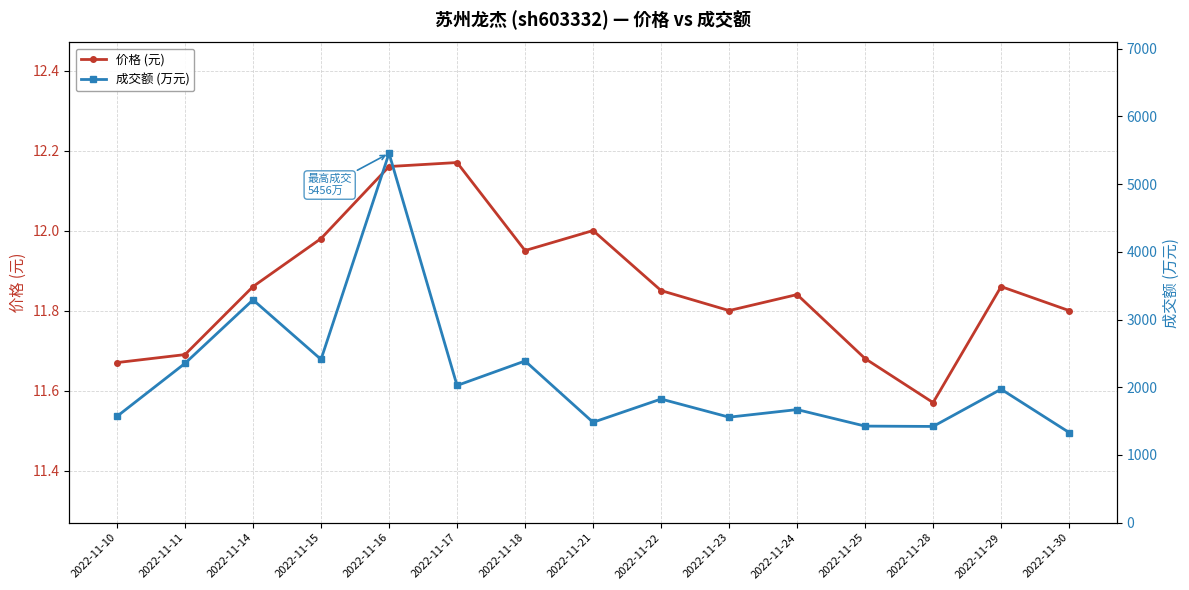

Between 2022-11-17 and 2022-11-23, which is larger?

2022-11-17